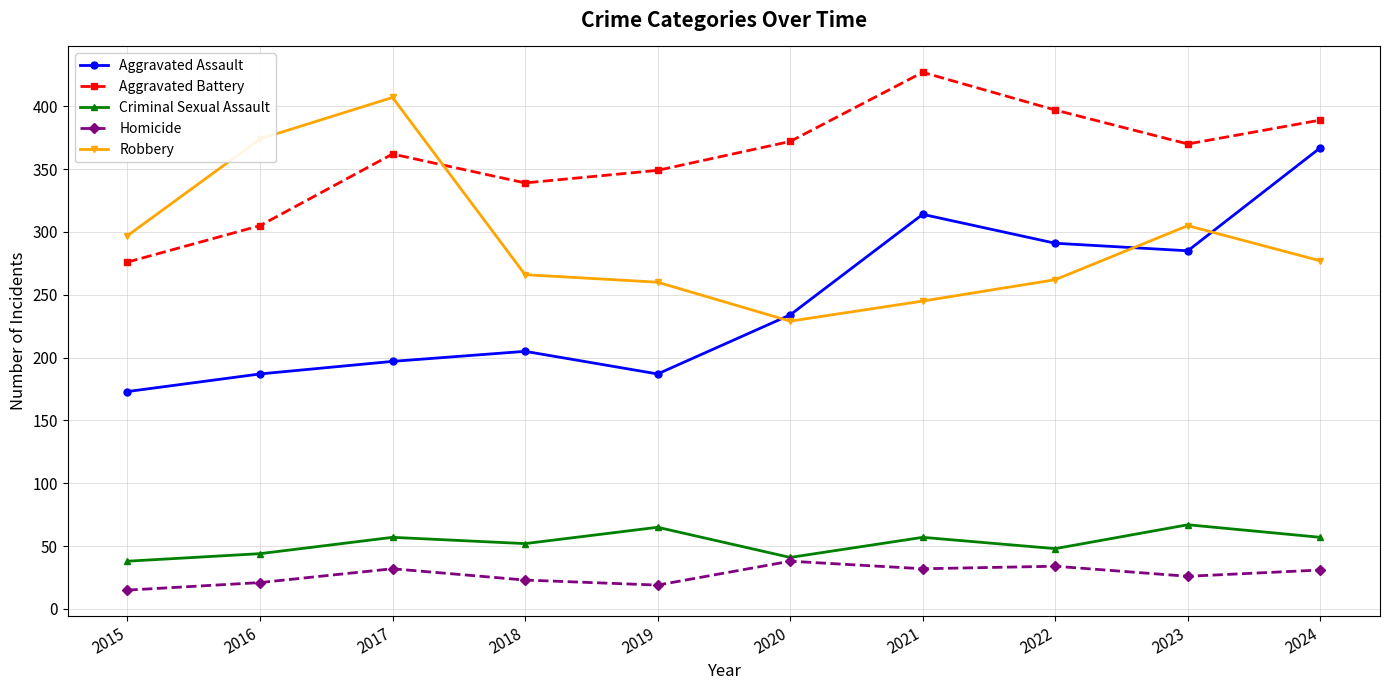

At how many categories does at least one series exceed 33?

10